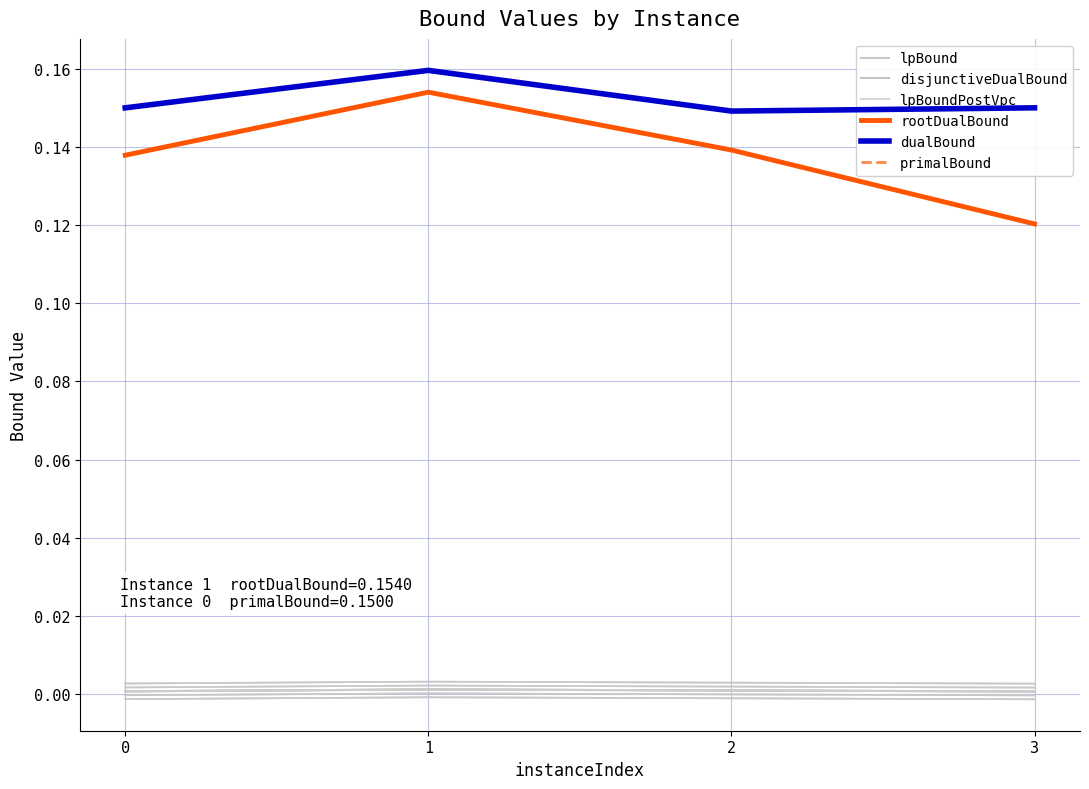

What is the sum of all primalBound values?

0.6